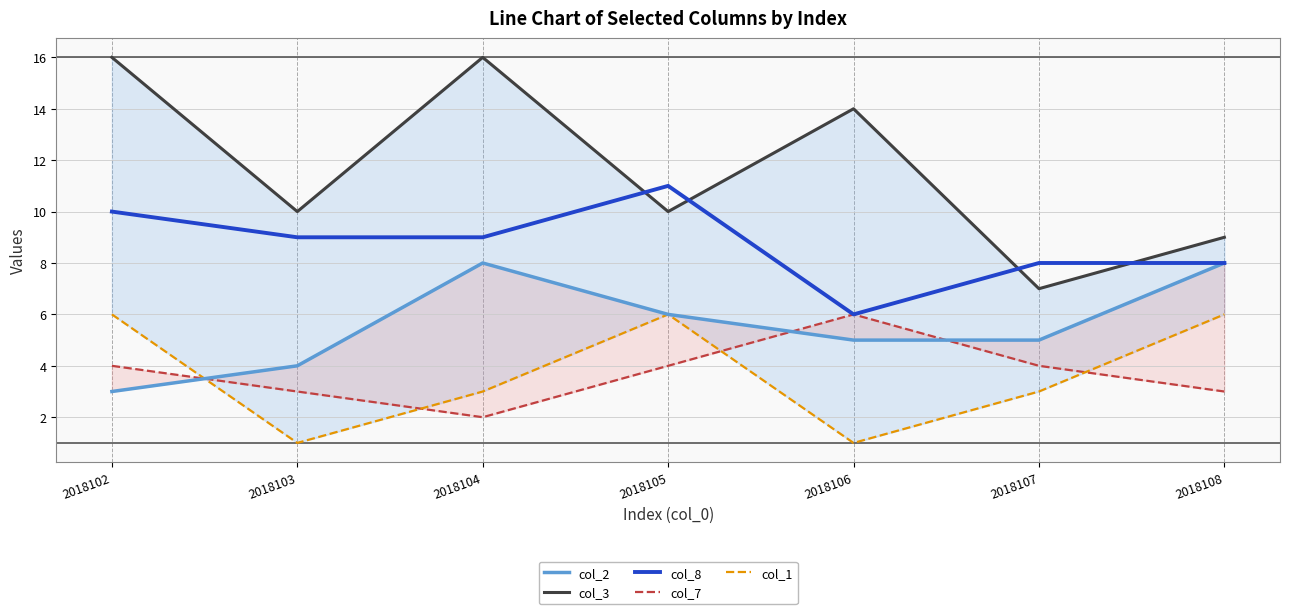

At which category is the sum across all series the highest?

2018102